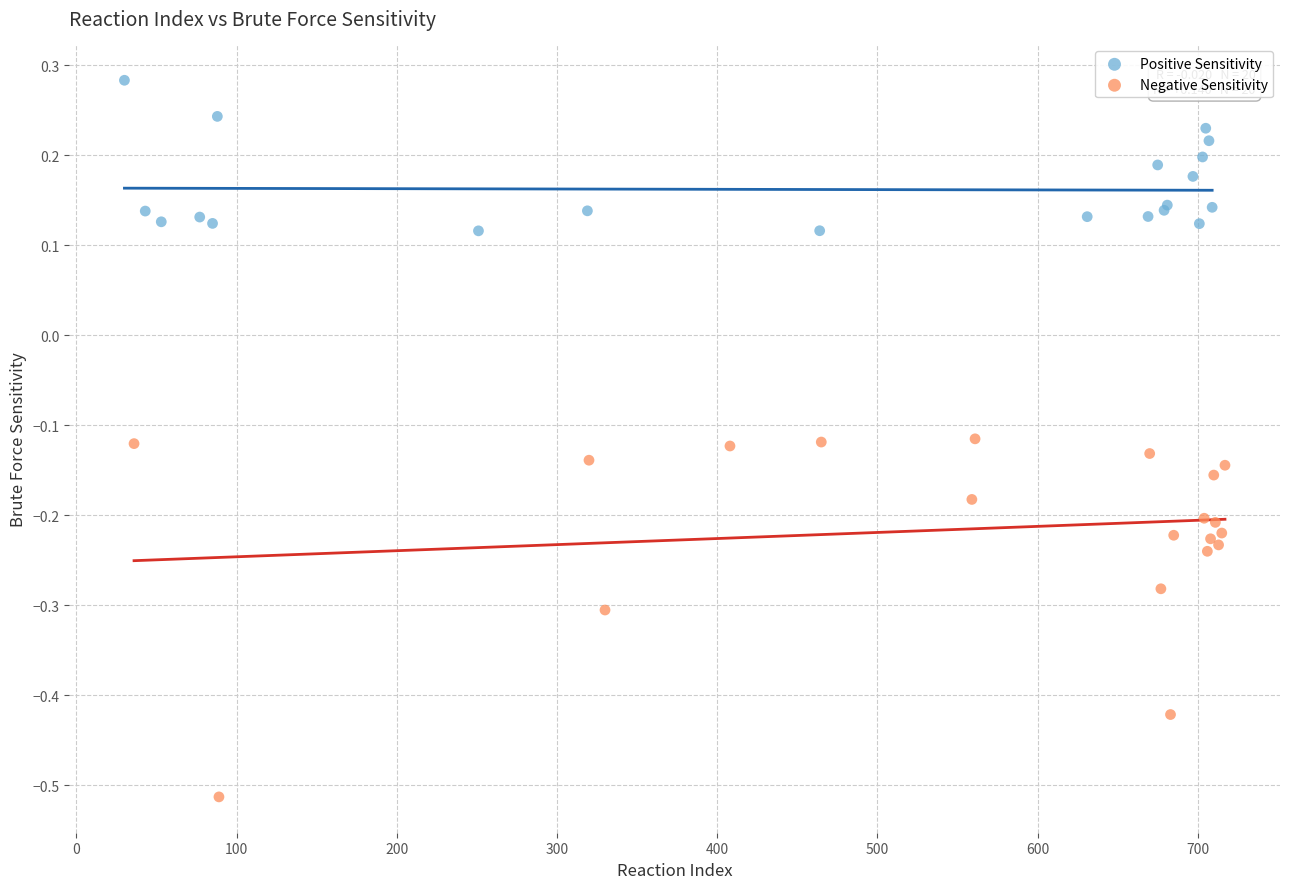

Which series has the widest spread of Y values?

Negative Sensitivity